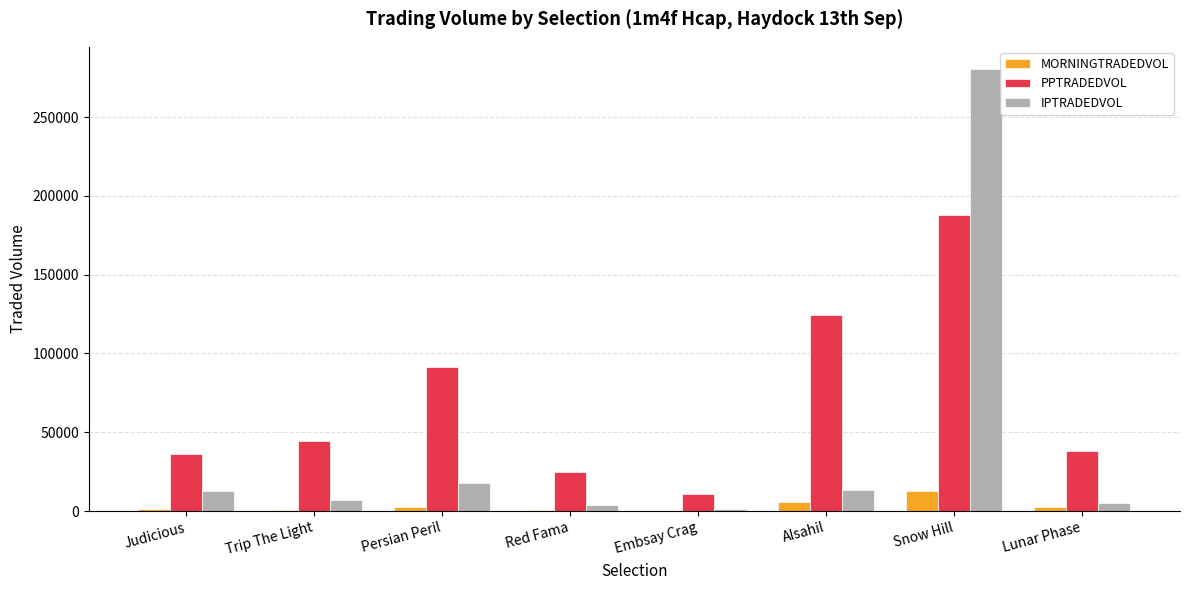

Which series changed the most between Red Fama and Alsahil?

PPTRADEDVOL